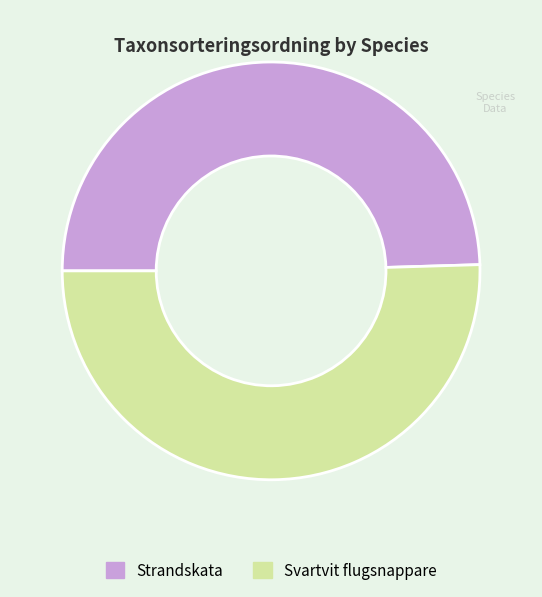

What is the smallest slice in the pie chart?

Strandskata